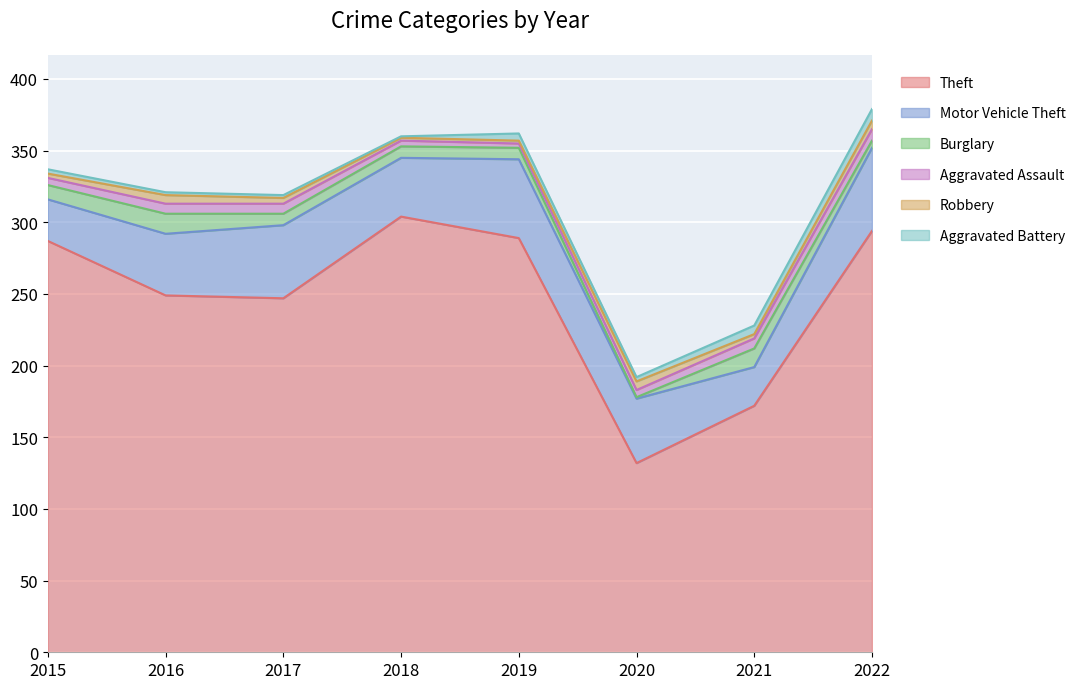

Is it true that Aggravated Battery equals 6 at 2021?

True